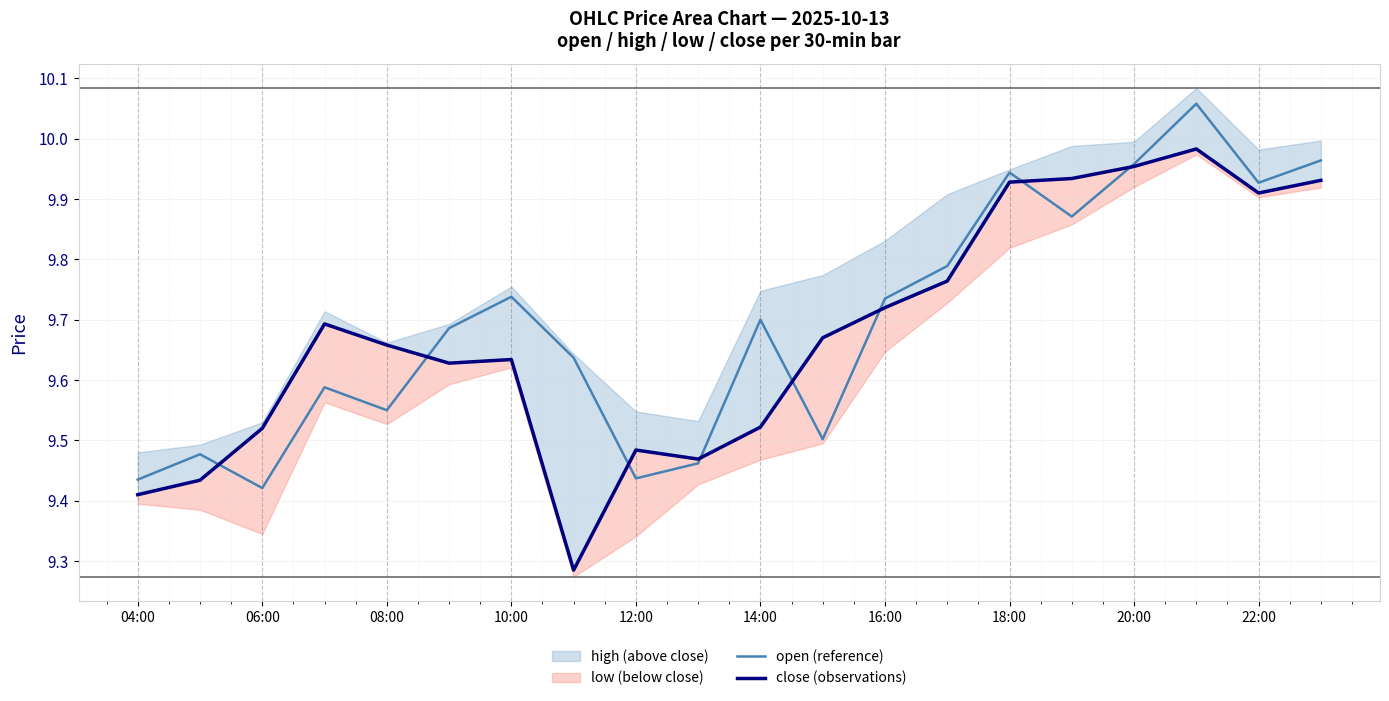

True or false: open (reference) has a value of 12.9 at 10:00.

False